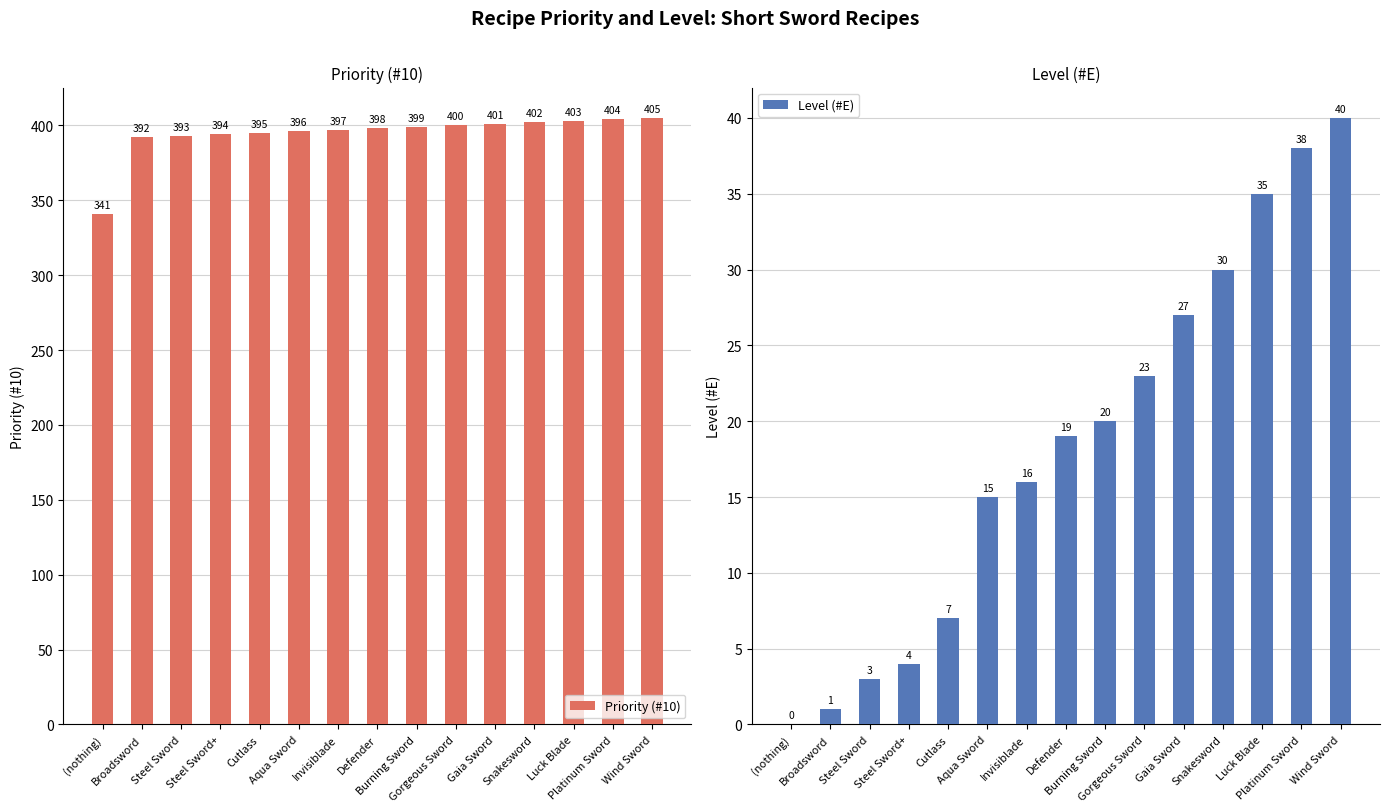

List the labels in order of Priority (#10) value, largest first.

Wind Sword, Platinum Sword, Luck Blade, Snakesword, Gaia Sword, Gorgeous Sword, Burning Sword, Defender, Invisiblade, Aqua Sword, Cutlass, Steel Sword+, Steel Sword, Broadsword, (nothing)